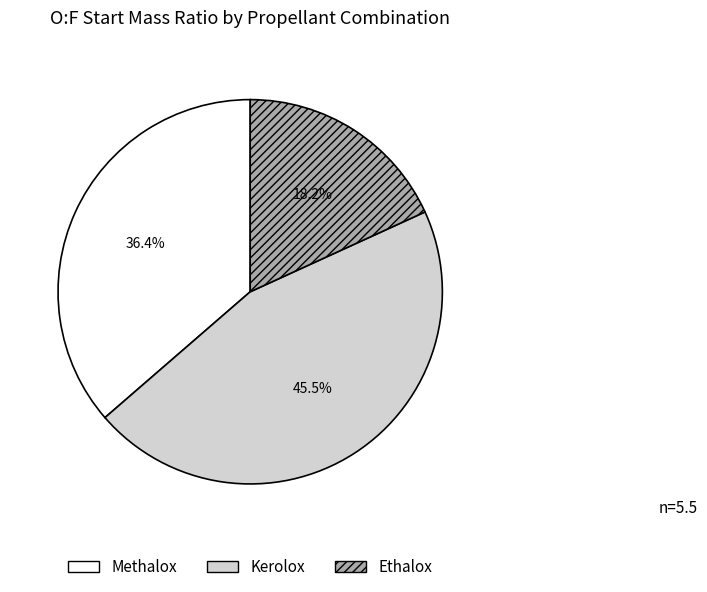

Does Ethalox represent more than half of the total?

No